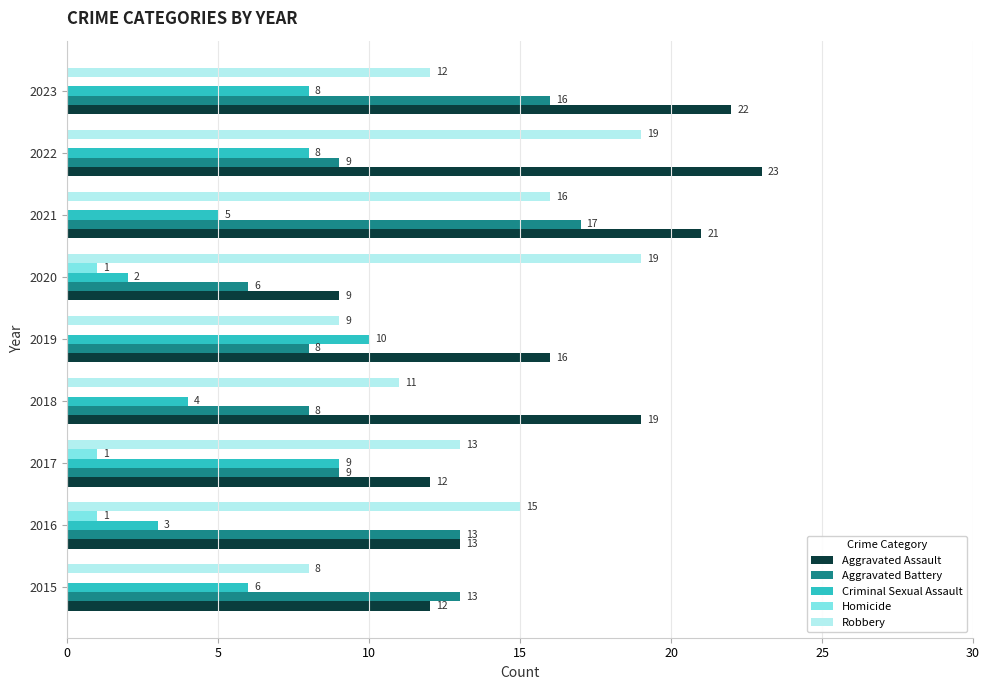

How many values in the Homicide series exceed 0?

3